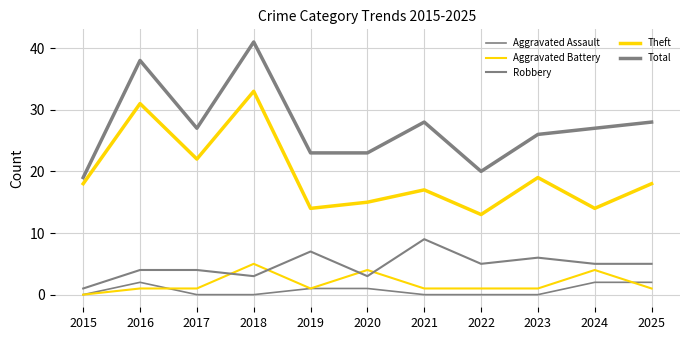

How many positive values does the Aggravated Battery series have?

10